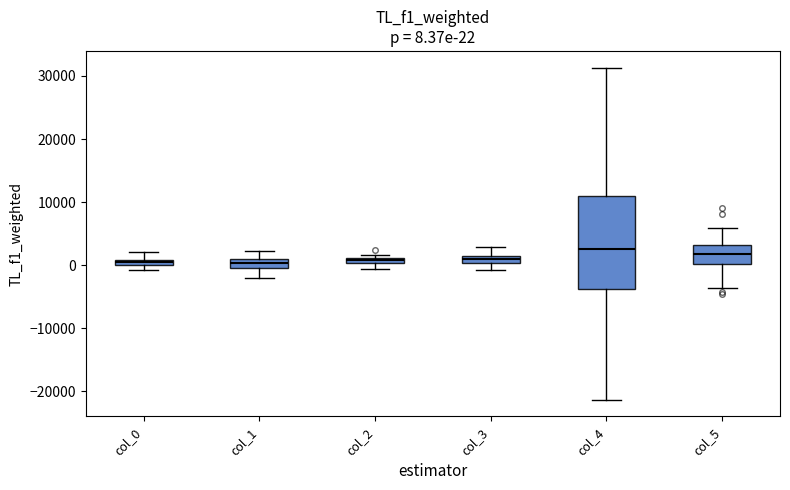

Which box is the tallest, from its lower edge to its upper edge?

col_4